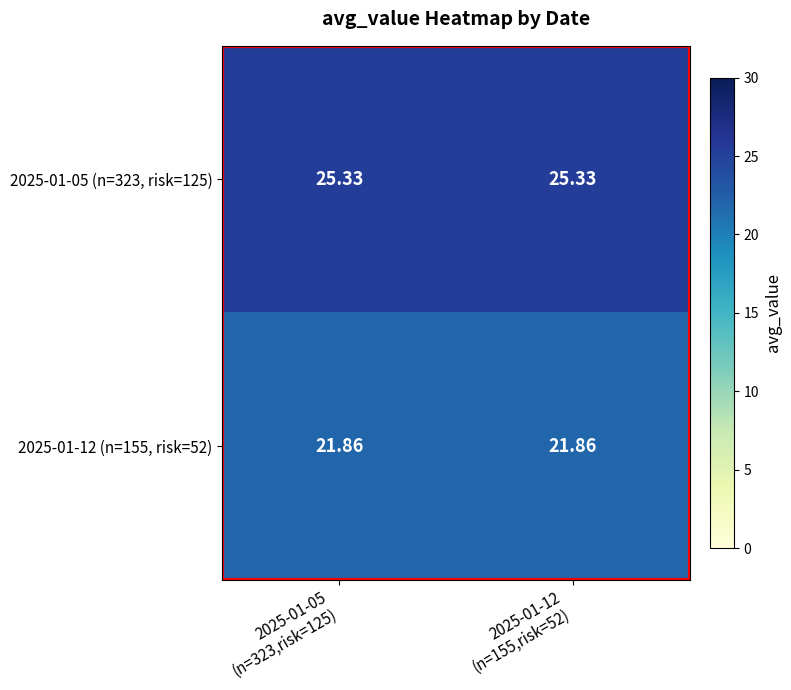

Reading right to left, what are all the values shown in this chart?

2025-01-05 (n=323, risk=125): 2025-01-12
(n=155,risk=52)=25.3	2025-01-05
(n=323,risk=125)=25.3
2025-01-12 (n=155, risk=52): 2025-01-12
(n=155,risk=52)=21.9	2025-01-05
(n=323,risk=125)=21.9